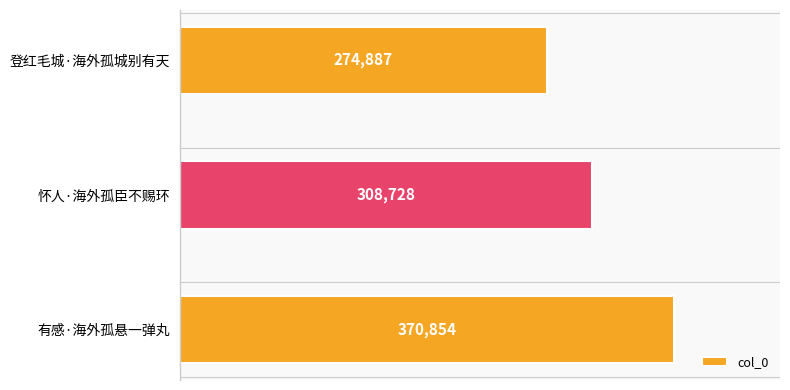

The chart shows a value of 370854 at 有感·海外孤悬一弹丸. True or false?

True